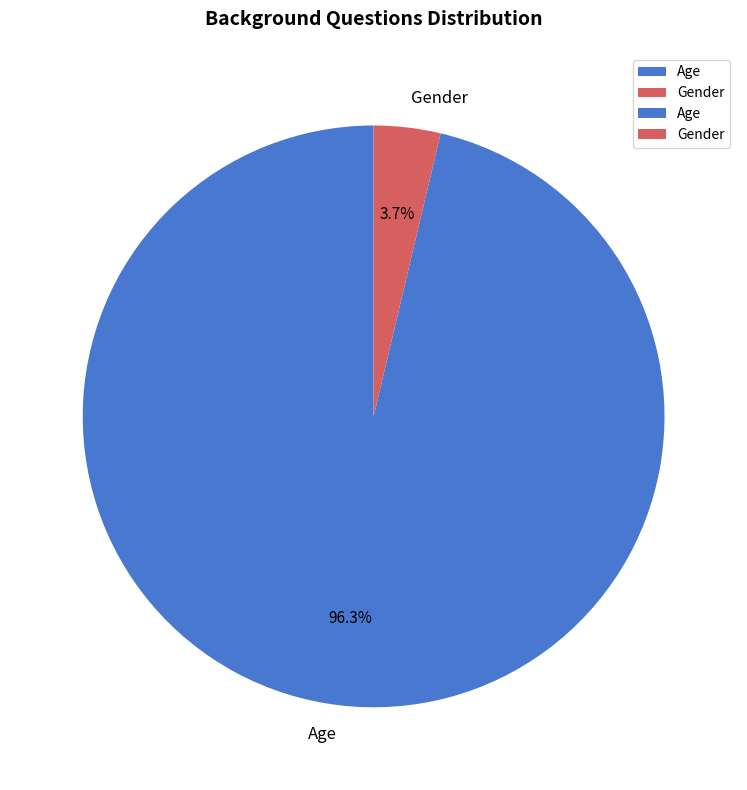

To the nearest percent, what is the difference between the Age and Gender slice percentages?

93%